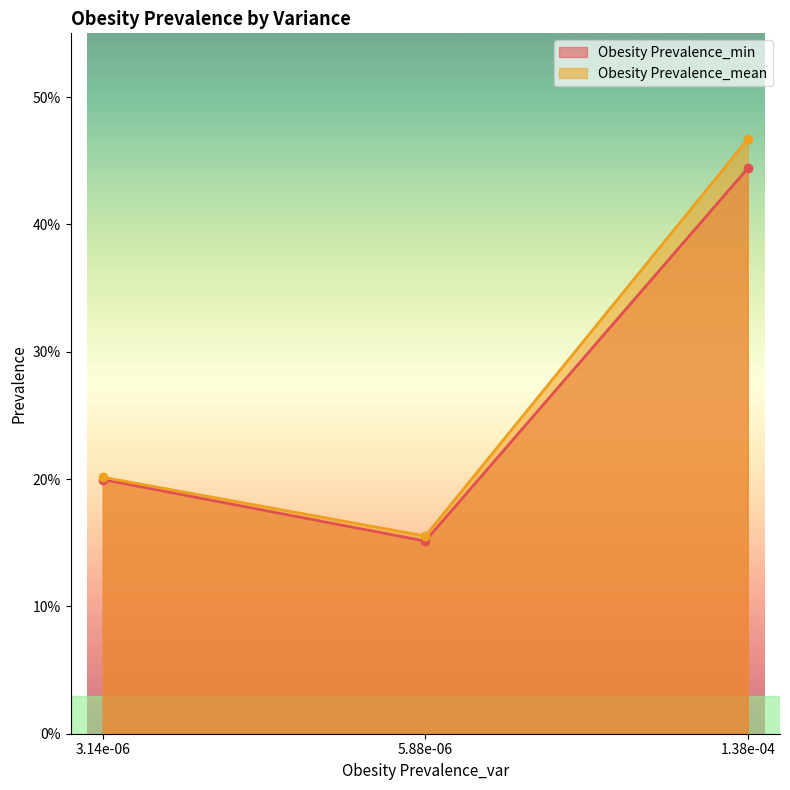

What are all the series names shown in the legend?

Obesity Prevalence_min, Obesity Prevalence_mean